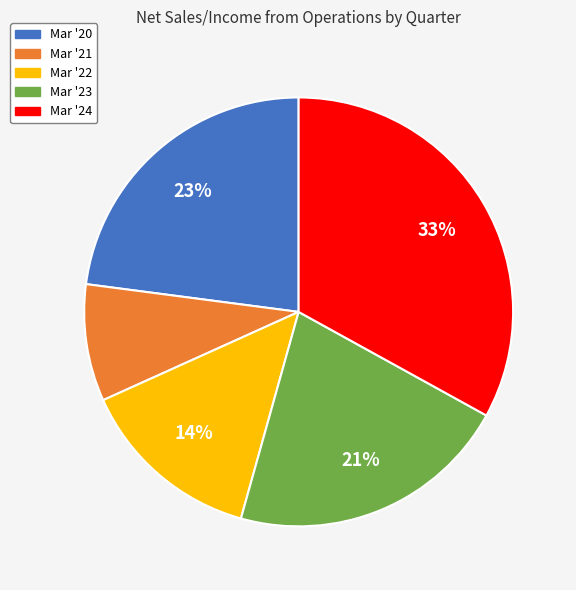

What is the largest slice in the pie chart?

Mar '24